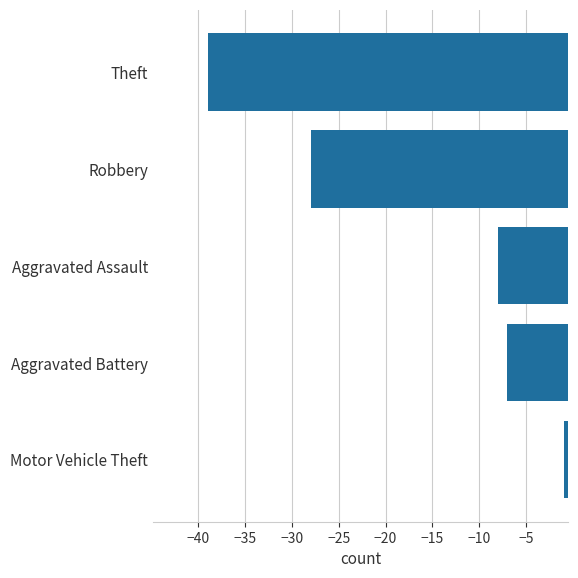

What is the difference between the values at Aggravated Battery and Motor Vehicle Theft?

6